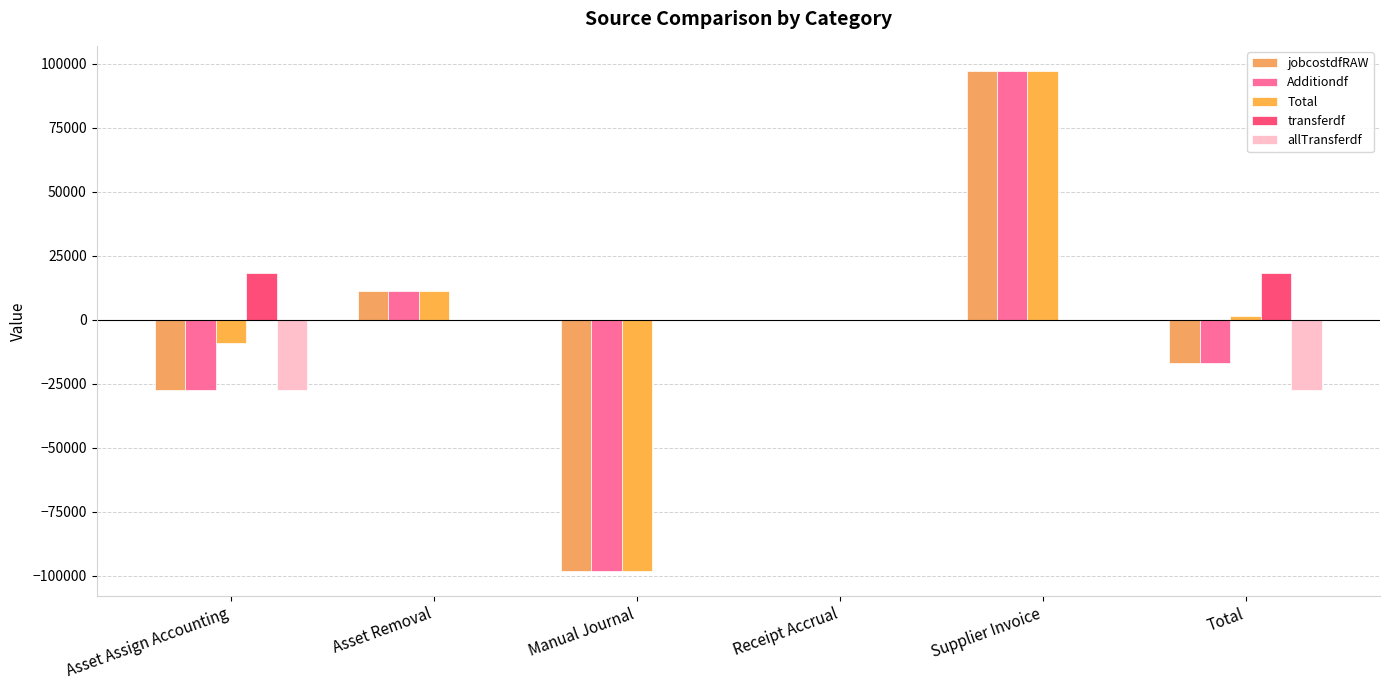

At which category does the chart reach its minimum across all series?

Manual Journal